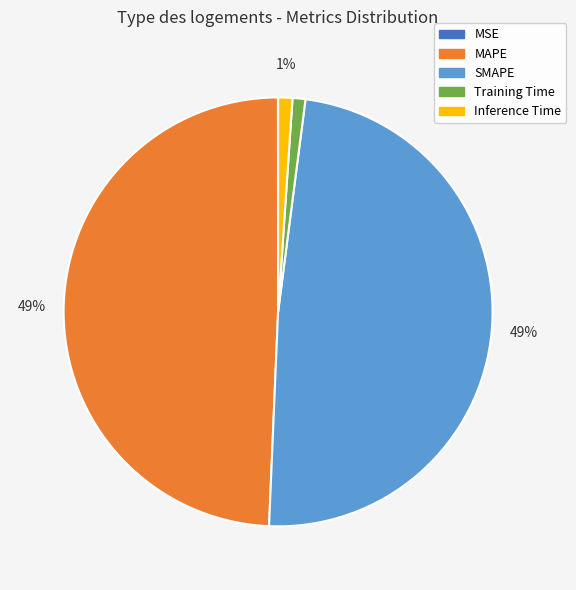

To the nearest percent, what portion does SMAPE represent?

49%